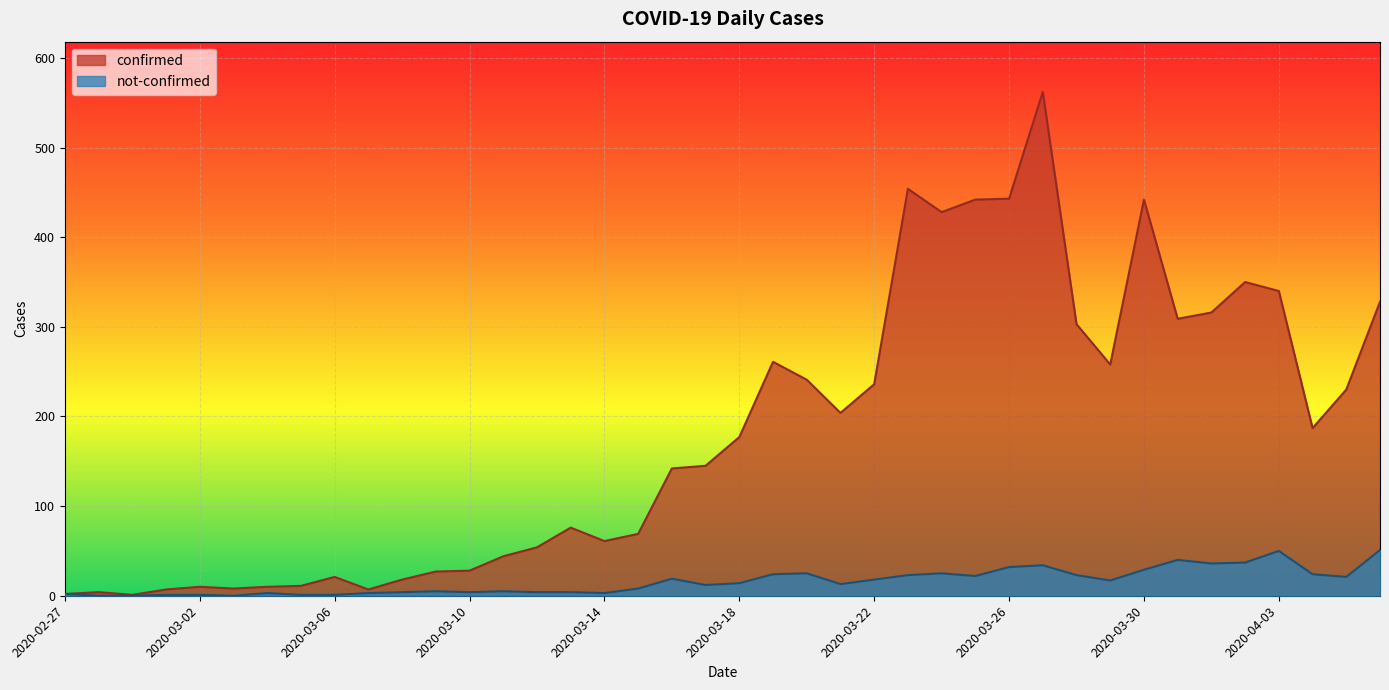

The not-confirmed series shows 4 at 2020-03-08. True or false?

True